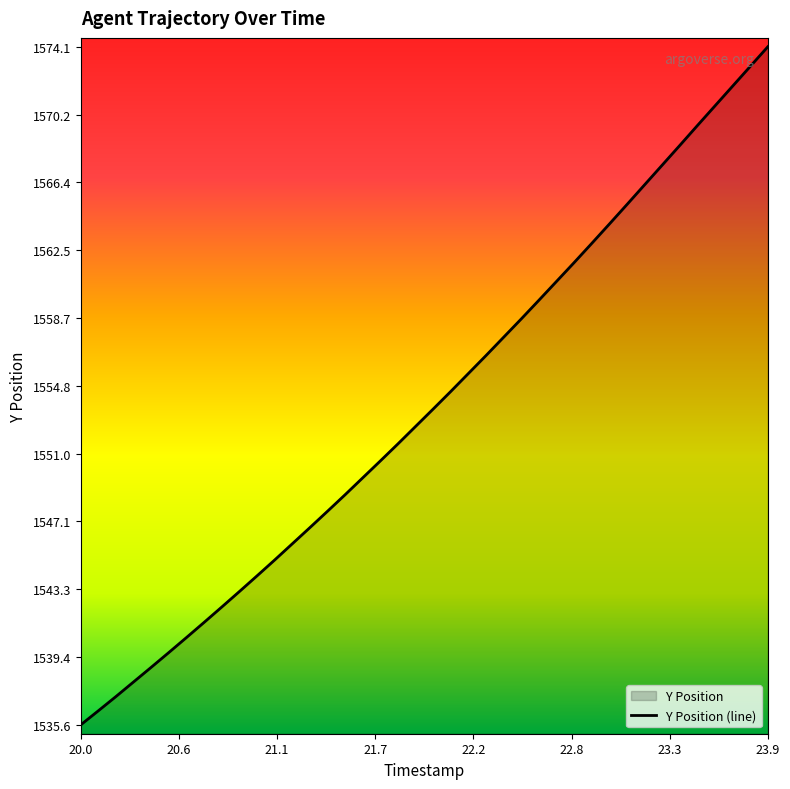

Which label corresponds to the largest value in the chart?

23.9